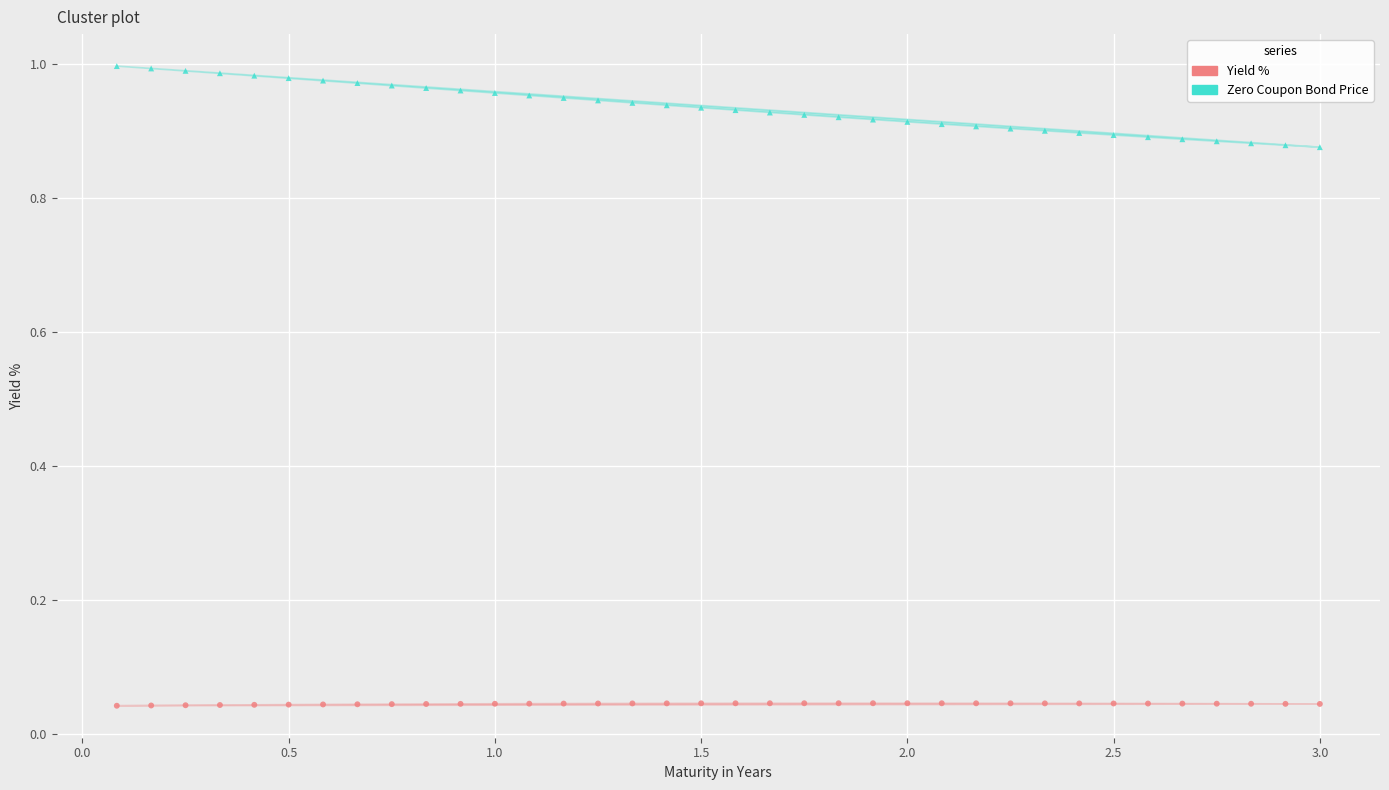

Which series contains the highest Y value?

Zero Coupon Bond Price